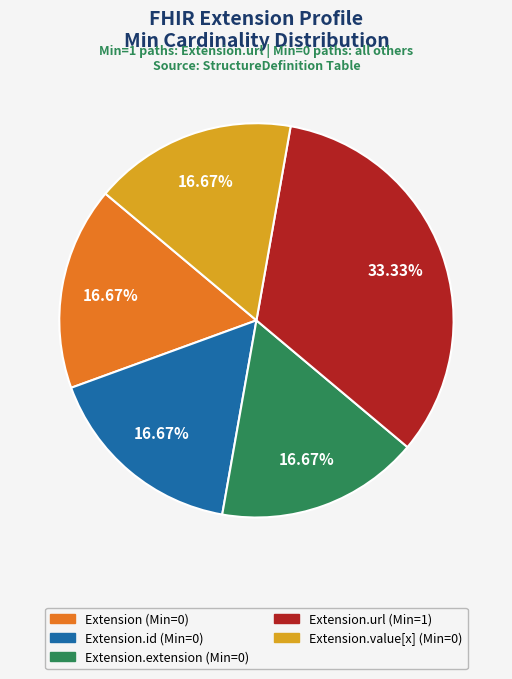

How many slices are in this pie chart?

5